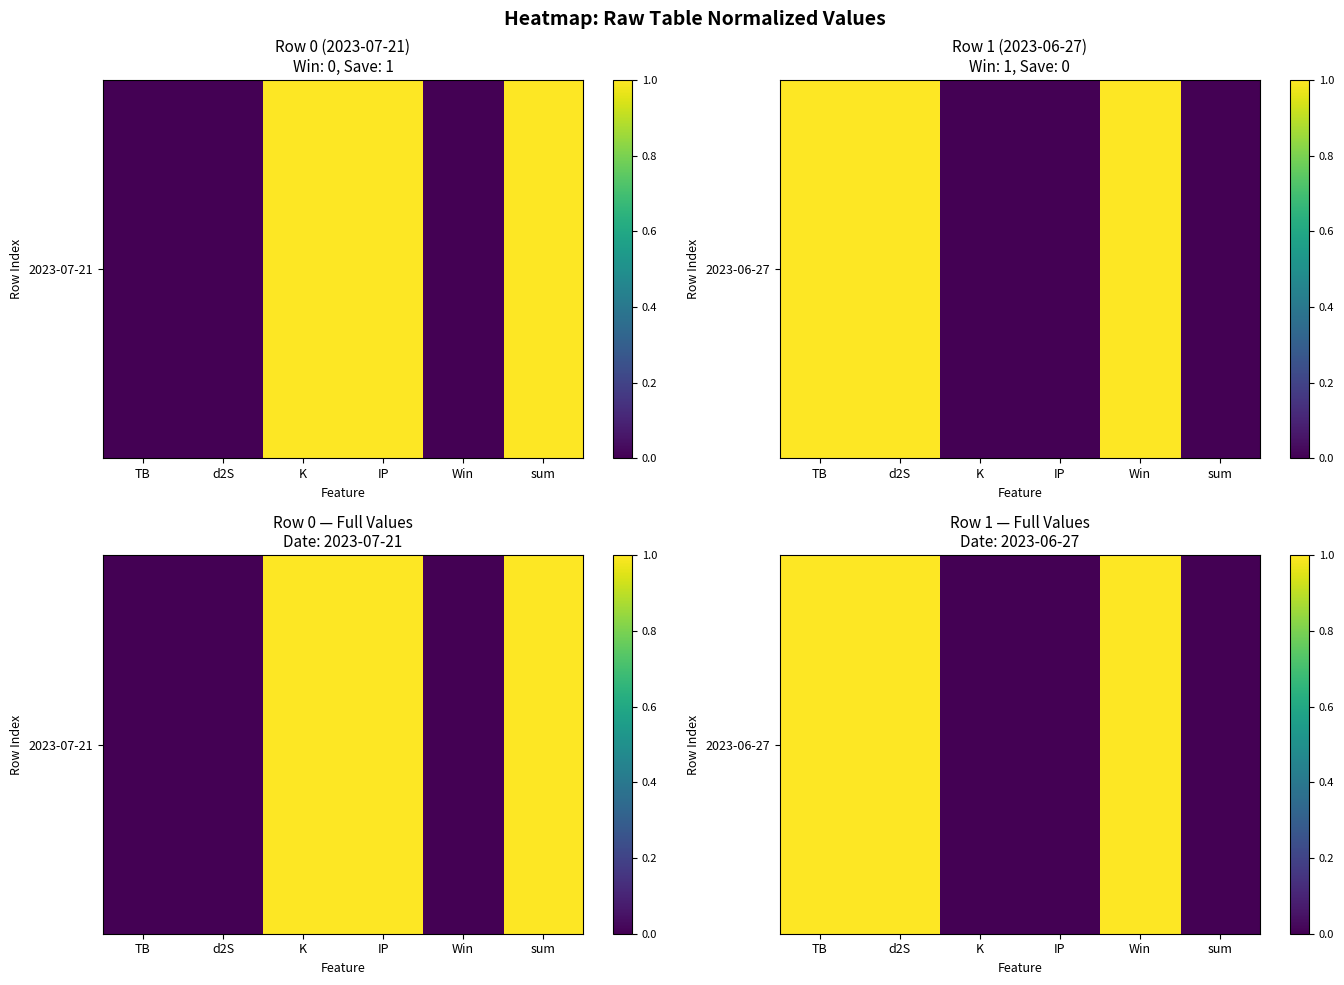

Reading right to left, list all the values displayed in this chart.

0	1	0	0	1	1